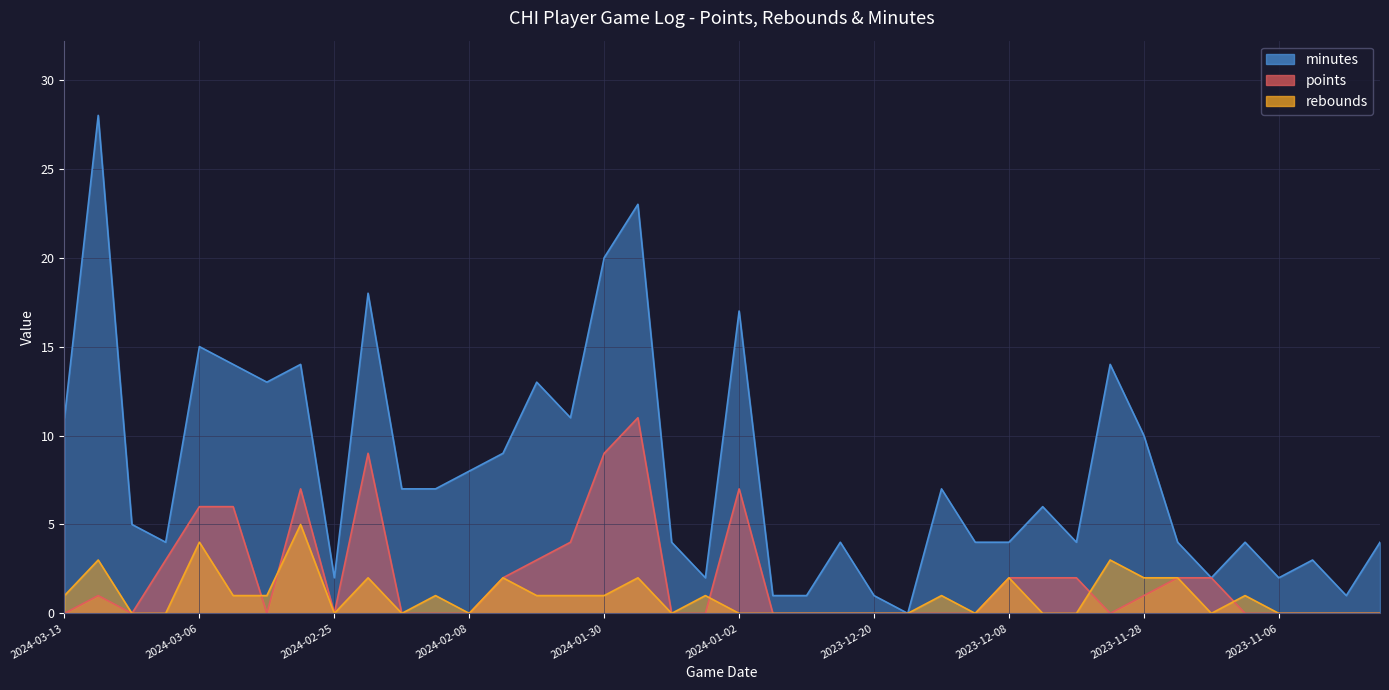

At which category does points reach its first local valley?

2024-03-09